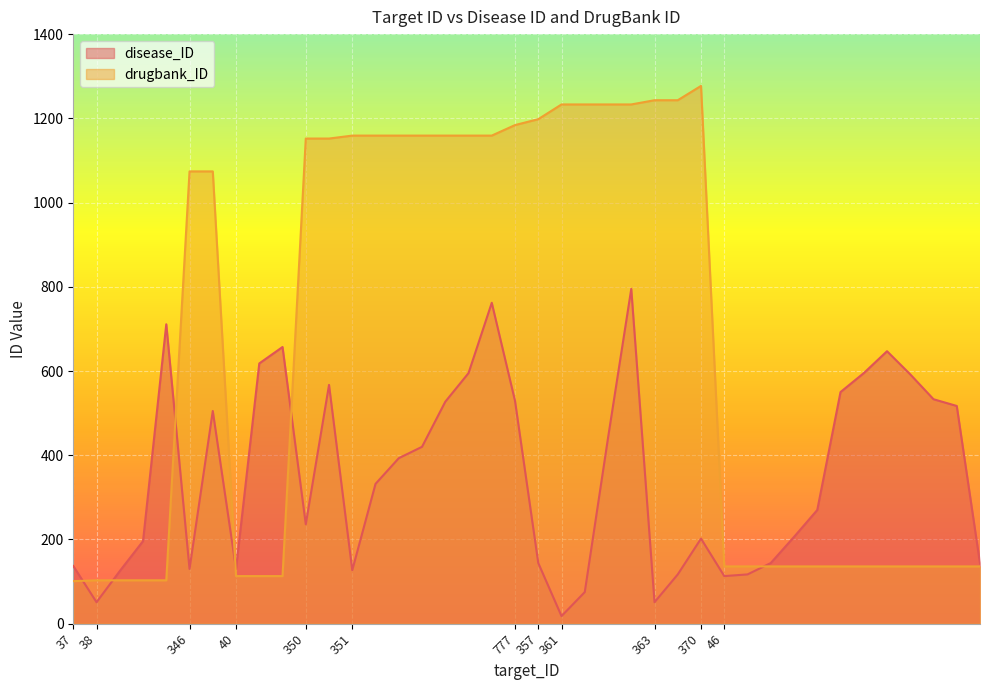

True or false: disease_ID has a value of 67.9 at 37.

False